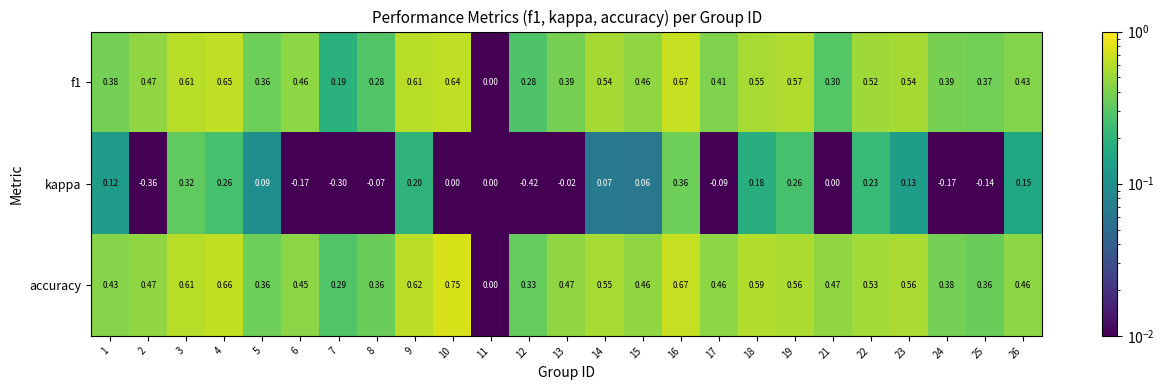

List the series in order of their peak value, lowest first.

kappa, f1, accuracy